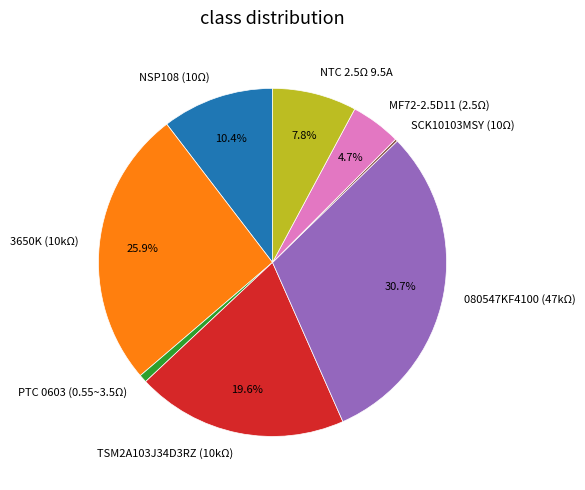

To the nearest percent, what is the difference between the NSP108 (10Ω) and NTC 2.5Ω 9.5A slice percentages?

3%